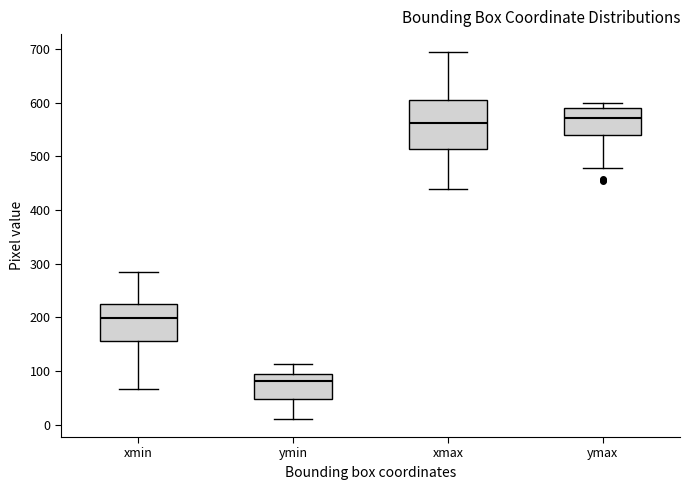

Reading left to right, transcribe this box plot: for each box, give where its median line is, the range the box spans, and where its two whiskers end, as read against the y-axis. The values are not printed on the chart, so give them approximately, as read against the axis.

xmin: median 200, box 160 to 230, whiskers 70 to 280
ymin: median 80, box 50 to 100, whiskers 10 to 110
xmax: median 560, box 510 to 610, whiskers 440 to 690
ymax: median 570, box 540 to 590, whiskers 480 to 600